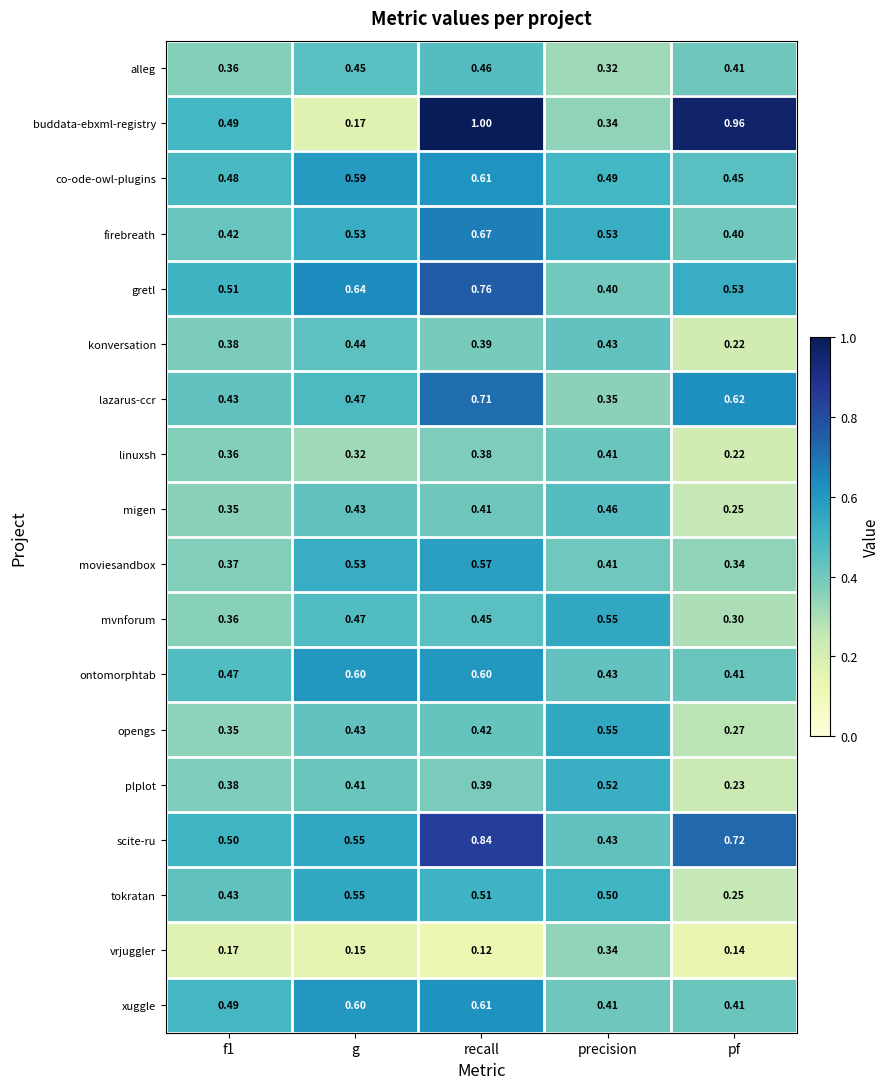

Which series has the largest total across all categories?

scite-ru